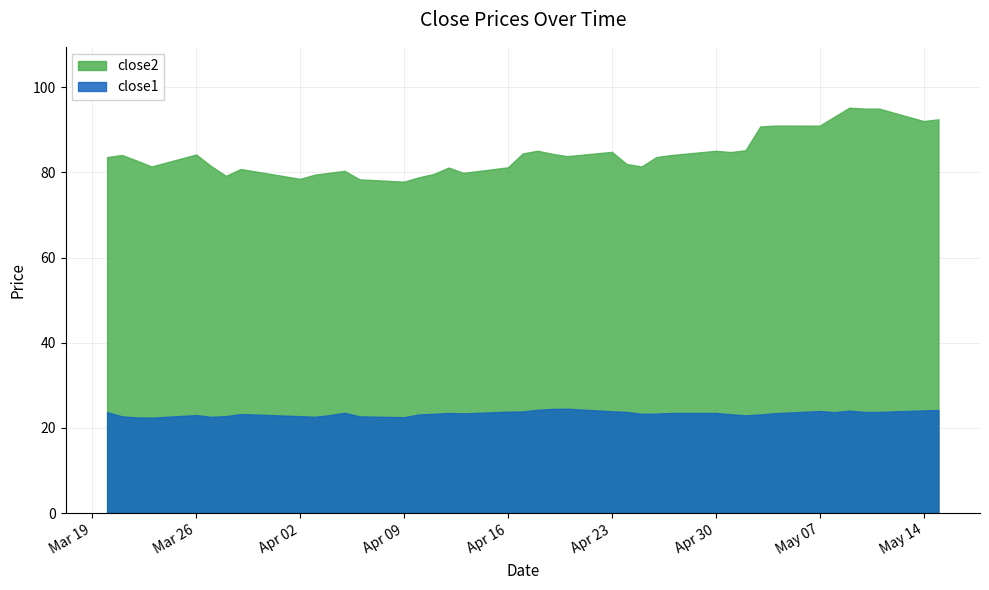

Where is close1 nearest to the value 23?

2018-03-26